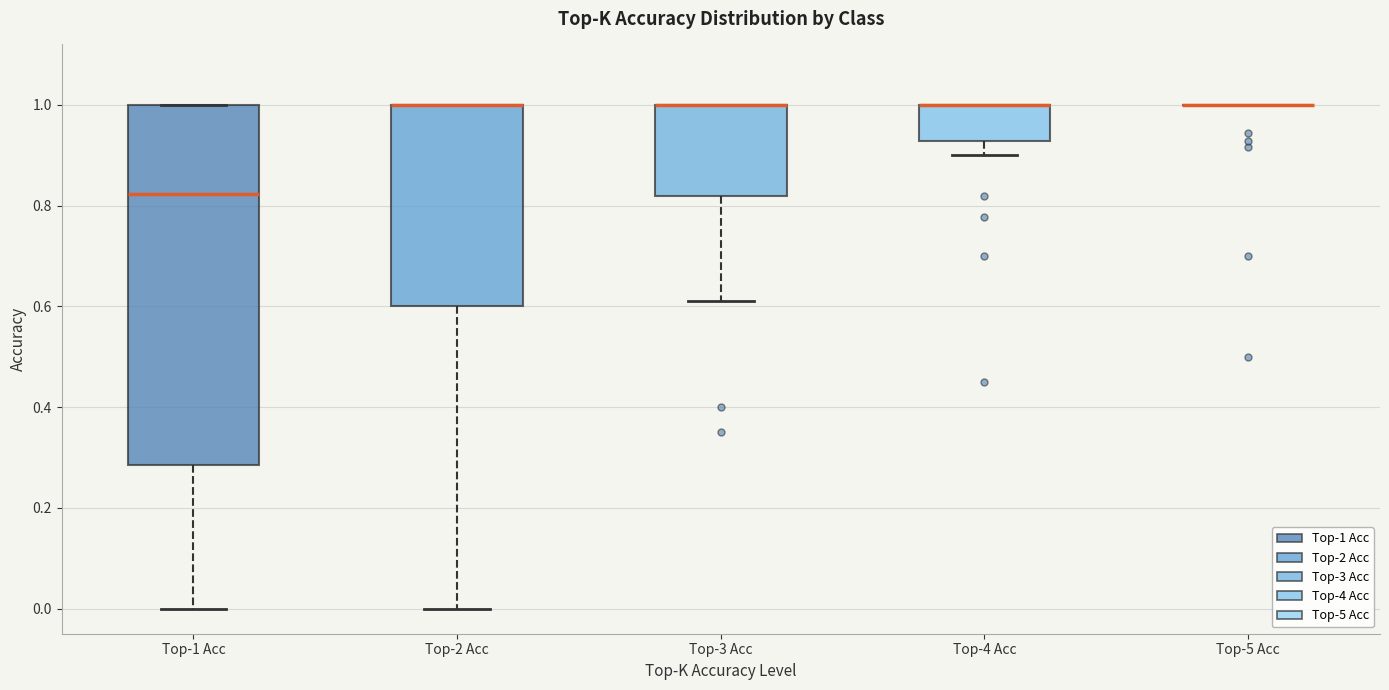

Reading left to right, read every box against the y-axis: the position of its median line, the range the box covers, and the ends of its whiskers. The values are not printed on the chart, so give them approximately, as read against the axis.

Top-1 Acc: median 0.82, box 0.28 to 1.00, whiskers 0.00 to 1.00
Top-2 Acc: median 1.00 (drawn on the box's upper edge), box 0.60 to 1.00, whiskers 0.00 to 1.00
Top-3 Acc: median 1.00 (drawn on the box's upper edge), box 0.82 to 1.00, whiskers 0.62 to 1.00
Top-4 Acc: median 1.00 (drawn on the box's upper edge), box 0.92 to 1.00, whiskers 0.90 to 1.00
Top-5 Acc: box collapsed to a line at 1.00, whiskers 1.00 to 1.00